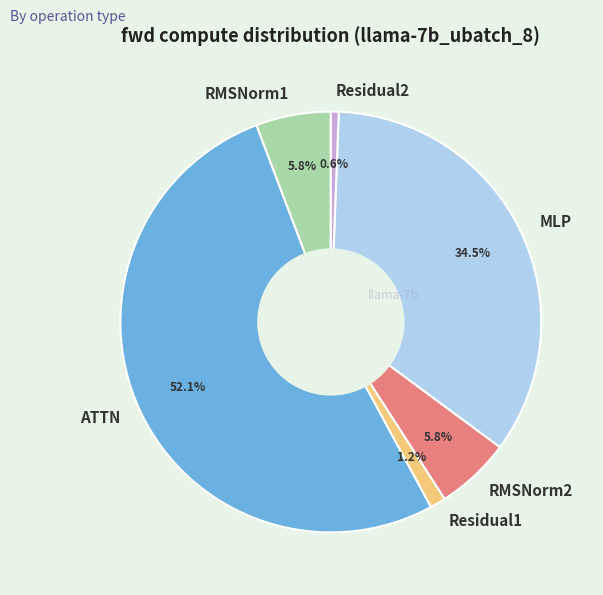

Which category has the biggest portion of the pie?

ATTN